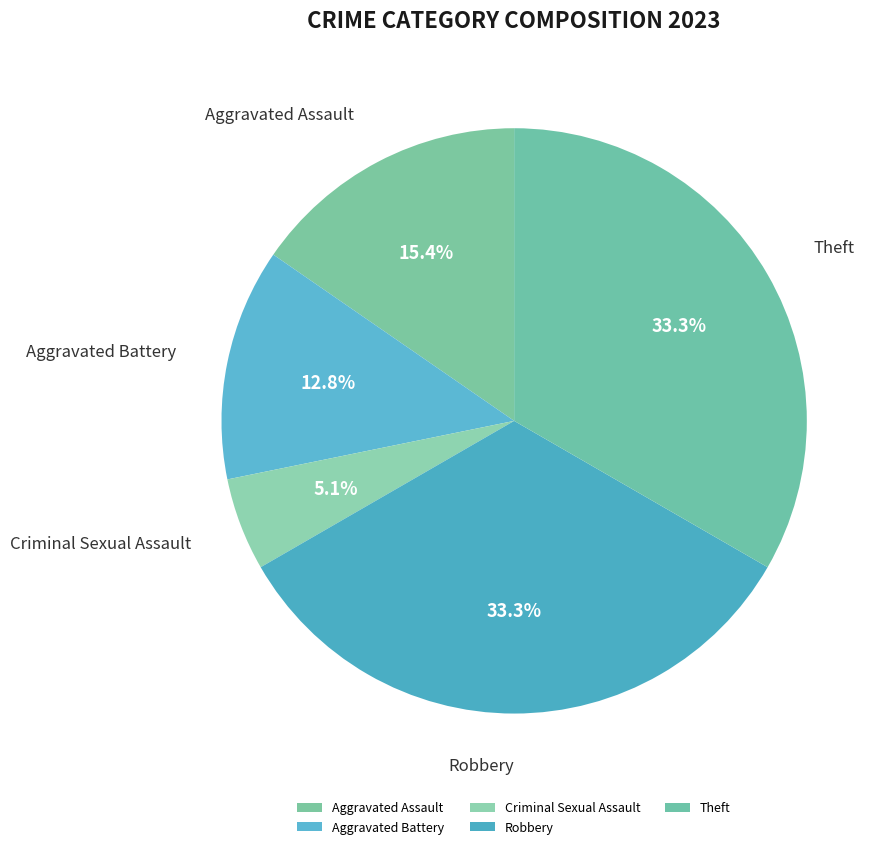

Between Aggravated Assault and Criminal Sexual Assault, which is larger?

Aggravated Assault